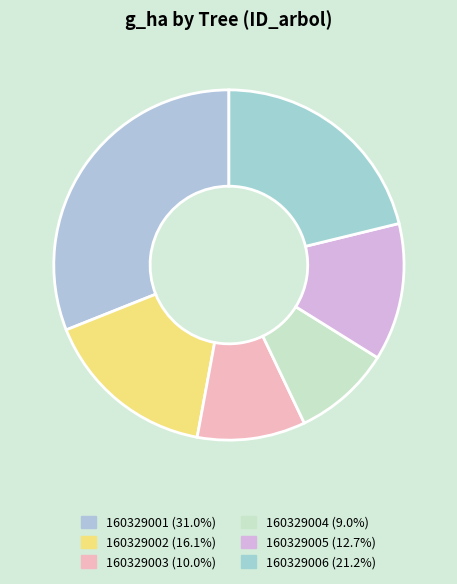

To the nearest percent, what is the difference between the 160329002 and 160329004 slice percentages?

7%